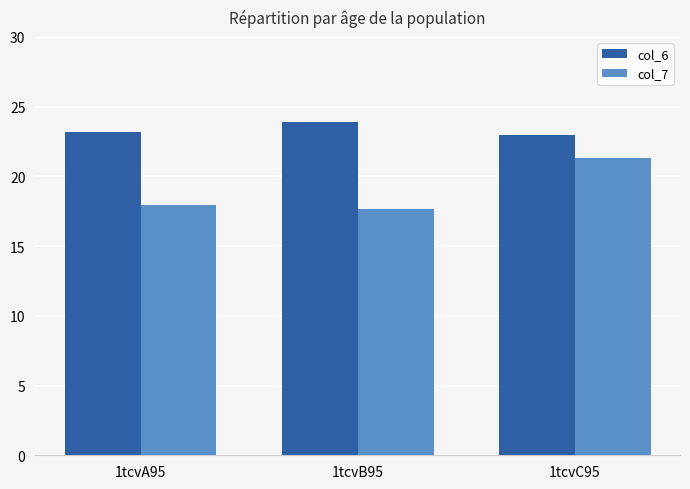

Reading right to left, what are all the values shown in this chart?

col_6: 23.0	23.9	23.2
col_7: 21.3	17.7	17.9